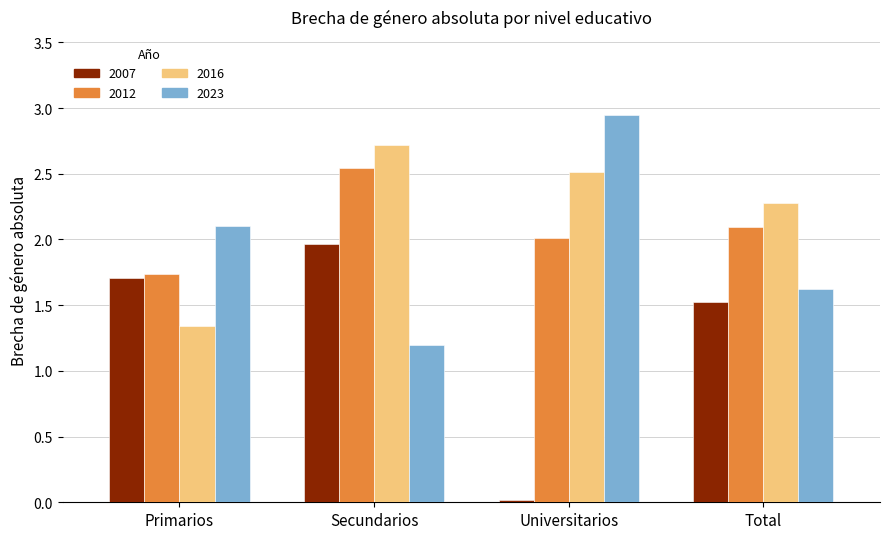

Rank the series by their maximum value, from highest to lowest.

2023, 2016, 2012, 2007